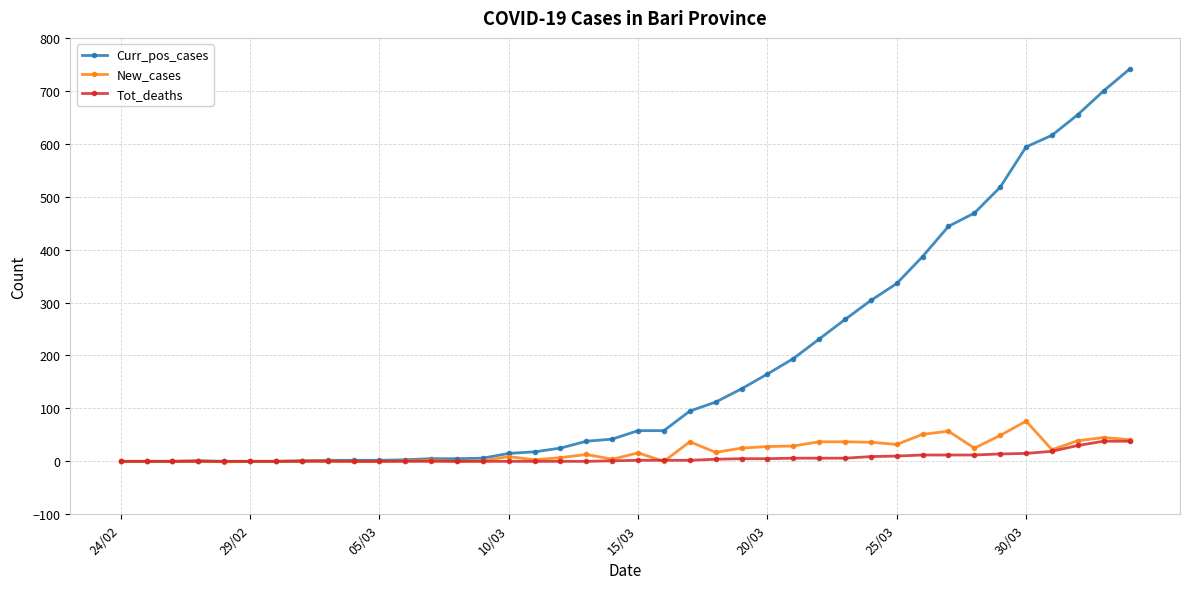

What is the highest value of the Tot_deaths series?

38